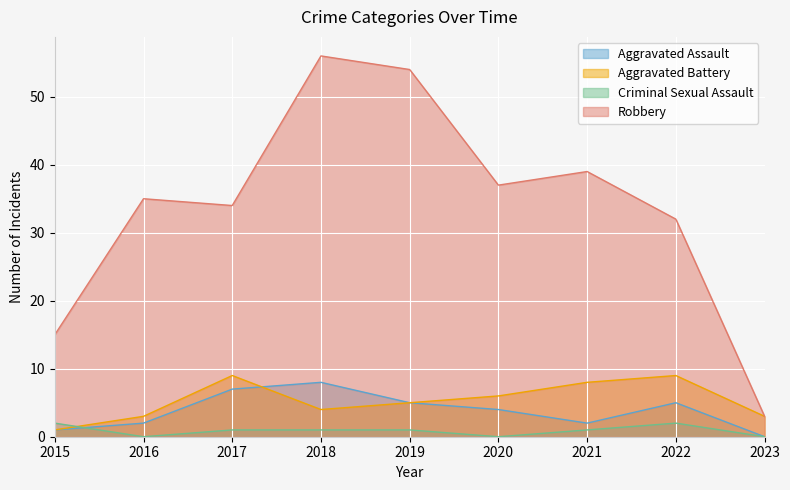

Which category has the highest value in the Criminal Sexual Assault series?

2015